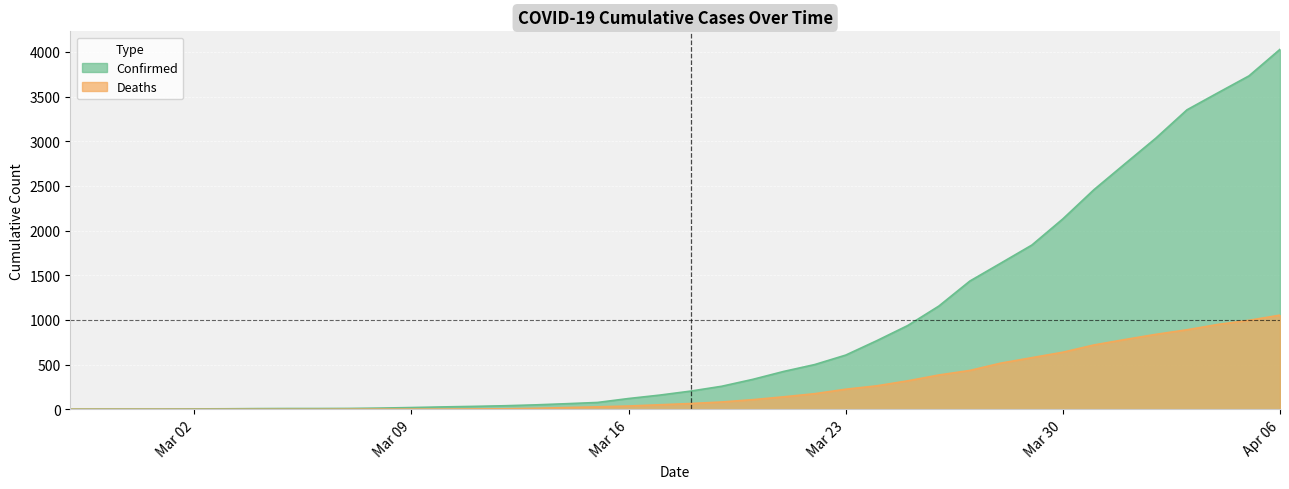

What is the maximum value shown in the chart?

4028